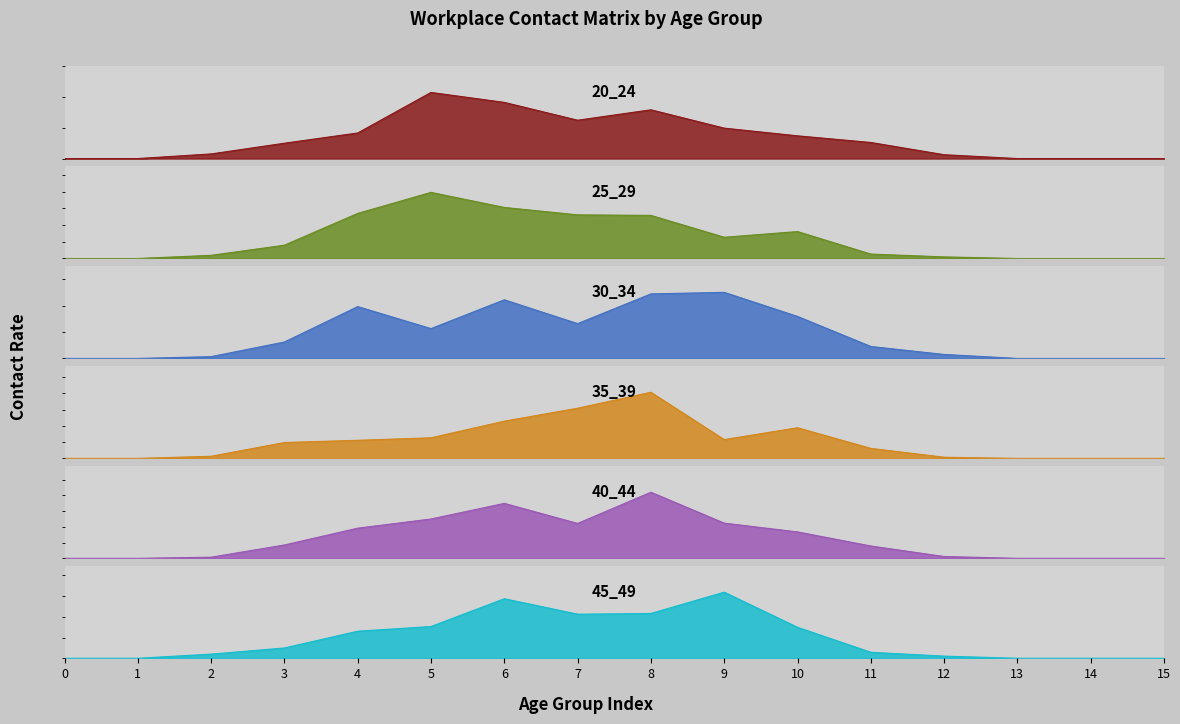

Reading left to right, extract all data points from this chart.

20_24: 0=0.0	1=0.0	2=0.1	3=0.2	4=0.4	5=1.1	6=0.9	7=0.6	8=0.8	9=0.5	10=0.4	11=0.3	12=0.1	13=0.0	14=0.0	15=0.0
25_29: 0=0.0	1=0.0	2=0.1	3=0.4	4=1.4	5=2.0	6=1.5	7=1.3	8=1.3	9=0.6	10=0.8	11=0.1	12=0.0	13=0.0	14=0.0	15=0.0
30_34: 0=0.0	1=0.0	2=0.0	3=0.3	4=1.0	5=0.6	6=1.1	7=0.7	8=1.2	9=1.3	10=0.8	11=0.2	12=0.1	13=0.0	14=0.0	15=0.0
35_39: 0=0.0	1=0.0	2=0.1	3=0.5	4=0.6	5=0.6	6=1.1	7=1.5	8=2.0	9=0.6	10=0.9	11=0.3	12=0.0	13=0.0	14=0.0	15=0.0
40_44: 0=0.0	1=0.0	2=0.0	3=0.4	4=1.0	5=1.2	6=1.7	7=1.1	8=2.1	9=1.1	10=0.8	11=0.4	12=0.1	13=0.0	14=0.0	15=0.0
45_49: 0=0.0	1=0.0	2=0.1	3=0.2	4=0.7	5=0.8	6=1.4	7=1.1	8=1.1	9=1.6	10=0.7	11=0.1	12=0.1	13=0.0	14=0.0	15=0.0